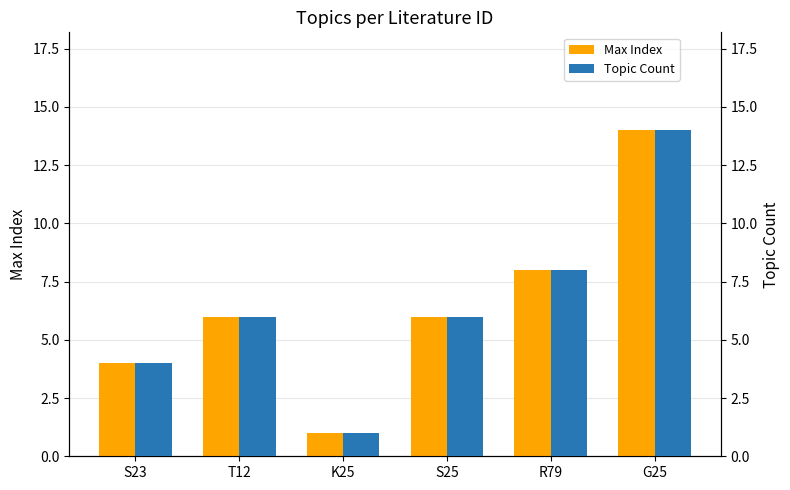

What is the sum of all Topic Count values?

39